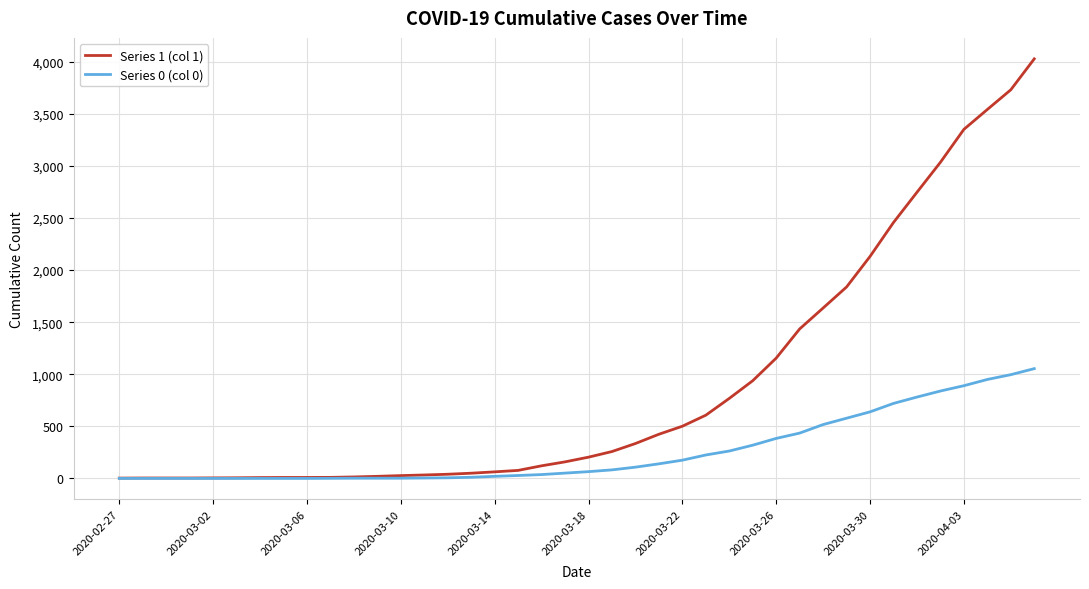

What is the difference between the maximum and minimum values in the Series 1 (col 1) series?

4025